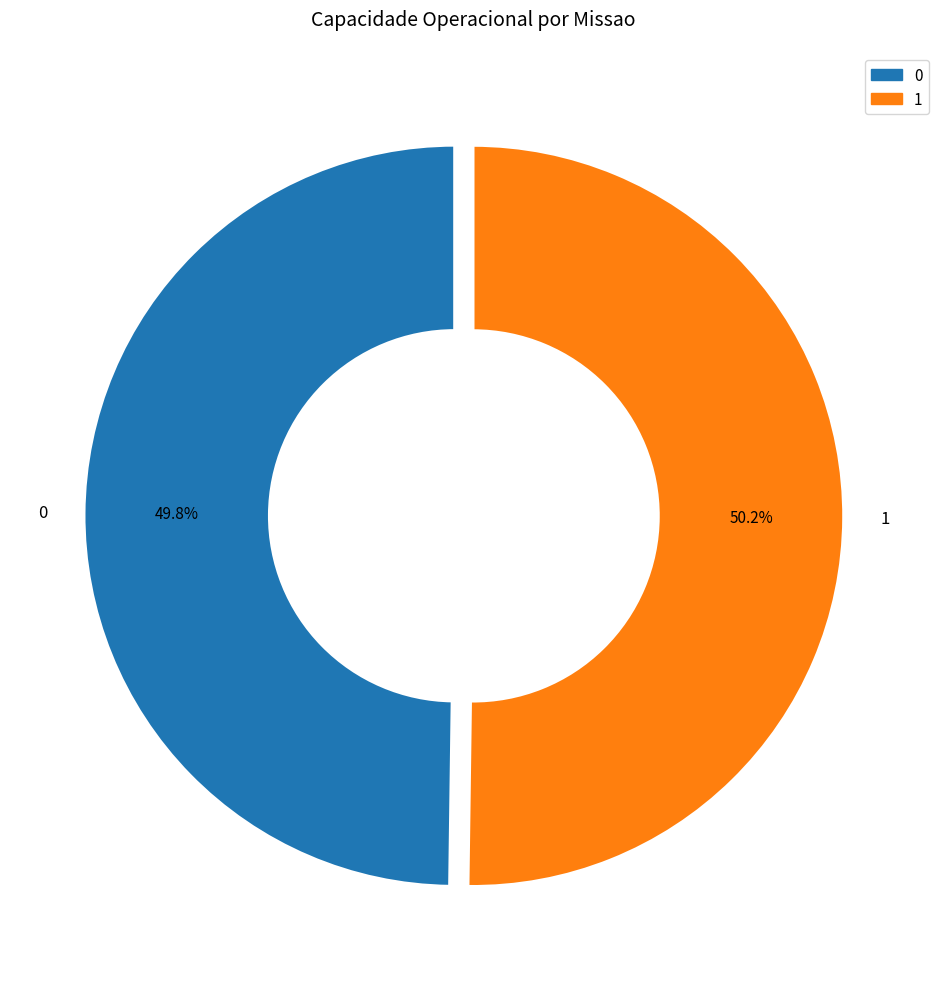

To the nearest percent, what is the average slice percentage?

50%